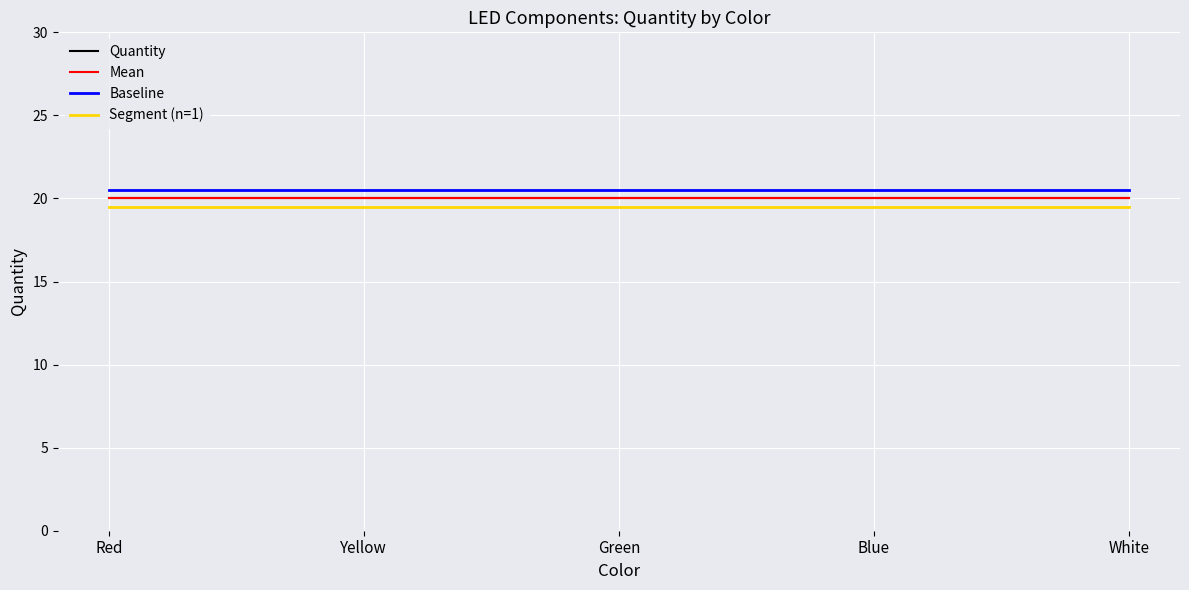

Reading left to right, transcribe all the data shown in this chart.

Quantity: 20.0	20.0	20.0	20.0	20.0
Mean: 20.0	20.0	20.0	20.0	20.0
Baseline: 20.5	20.5	20.5	20.5	20.5
Segment (n=1): 19.5	19.5	19.5	19.5	19.5